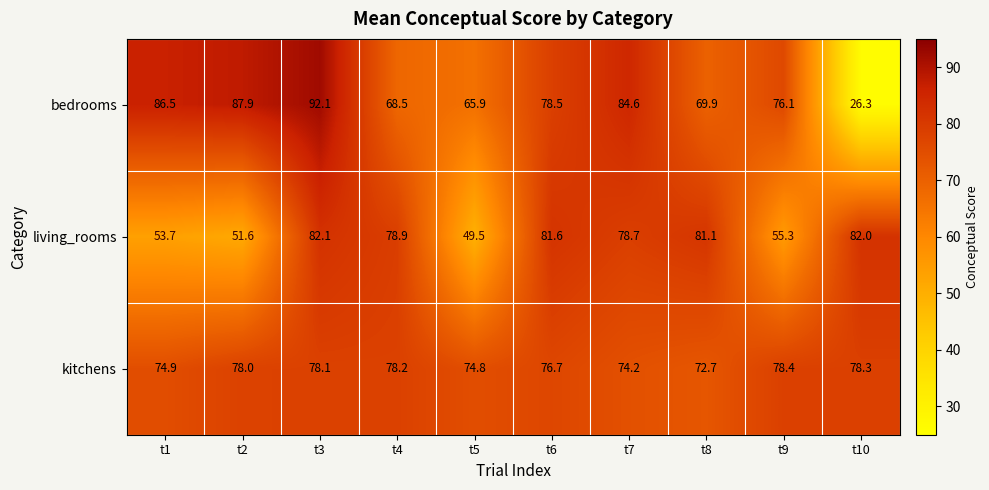

At how many categories does at least one series exceed 44?

10